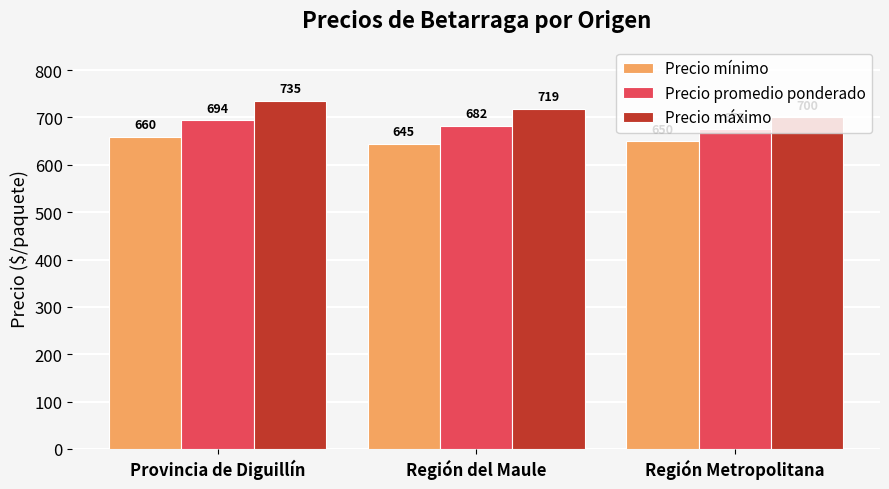

What is the label of the 3rd bar from the right?

Provincia de Diguillín